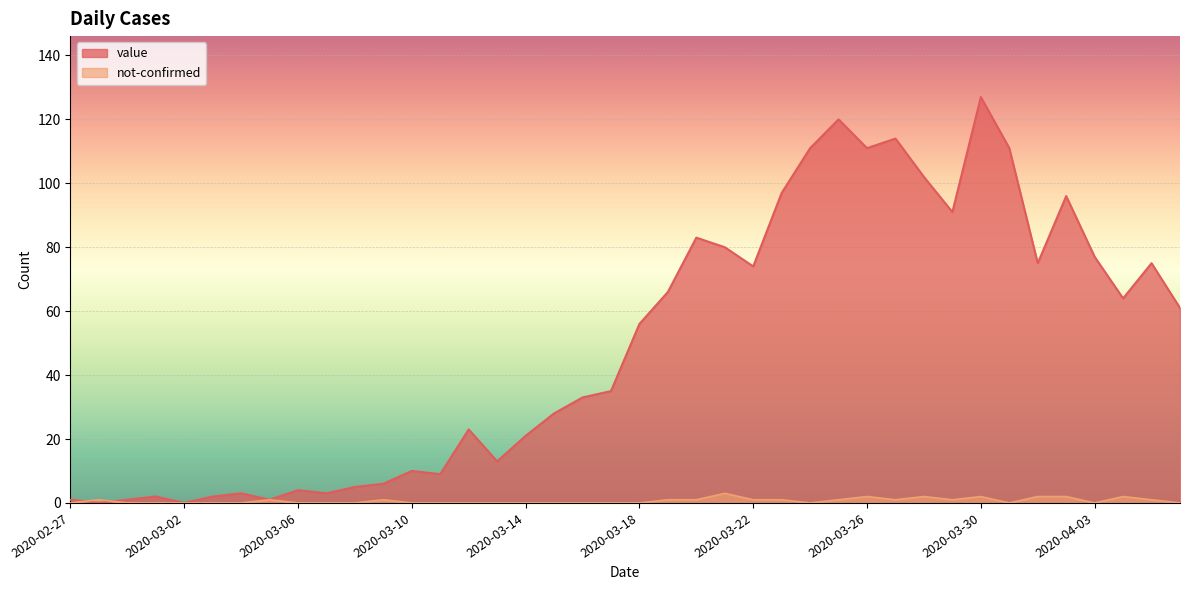

What position from the right is 2020-03-30?

8